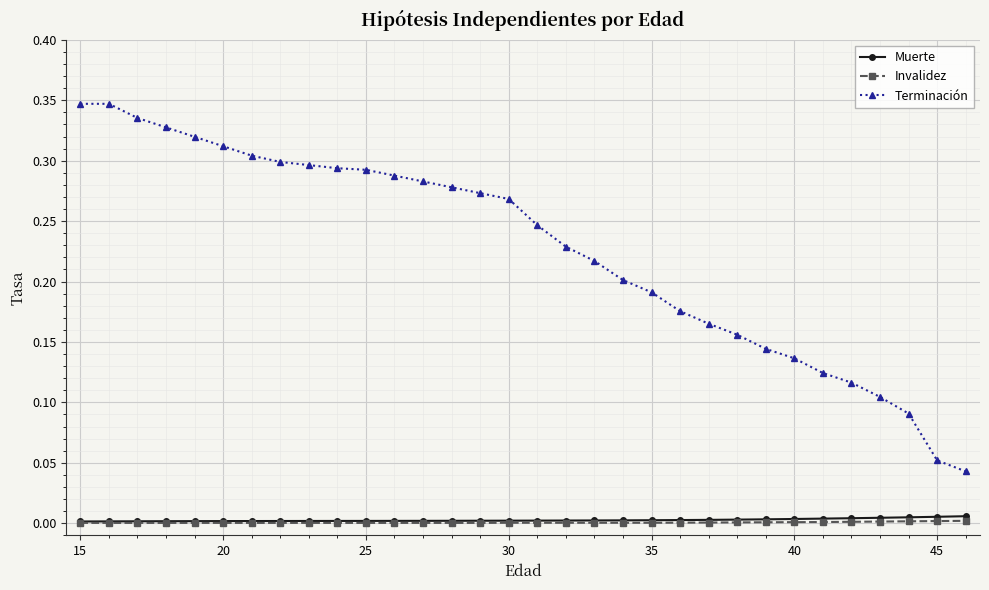

Which series has the largest total across all categories?

Terminación